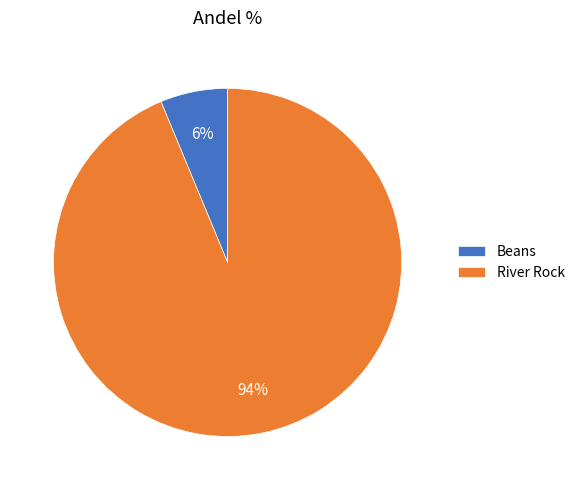

Count the number of slices in the pie.

2